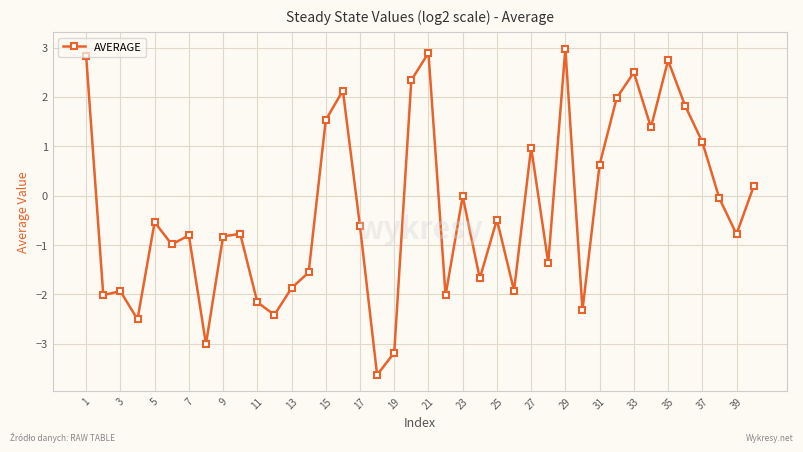

What is the maximum value shown in the chart?

3.0